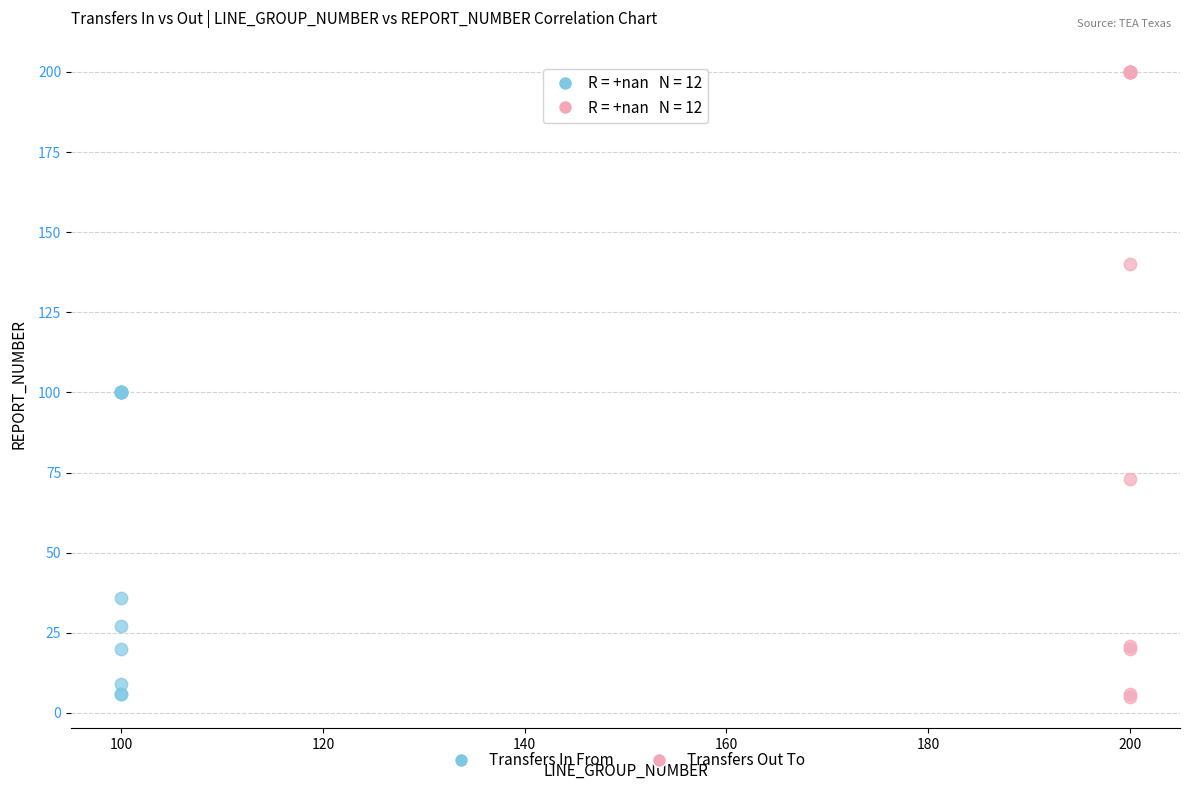

Which series reaches the maximum Y coordinate?

Transfers Out To